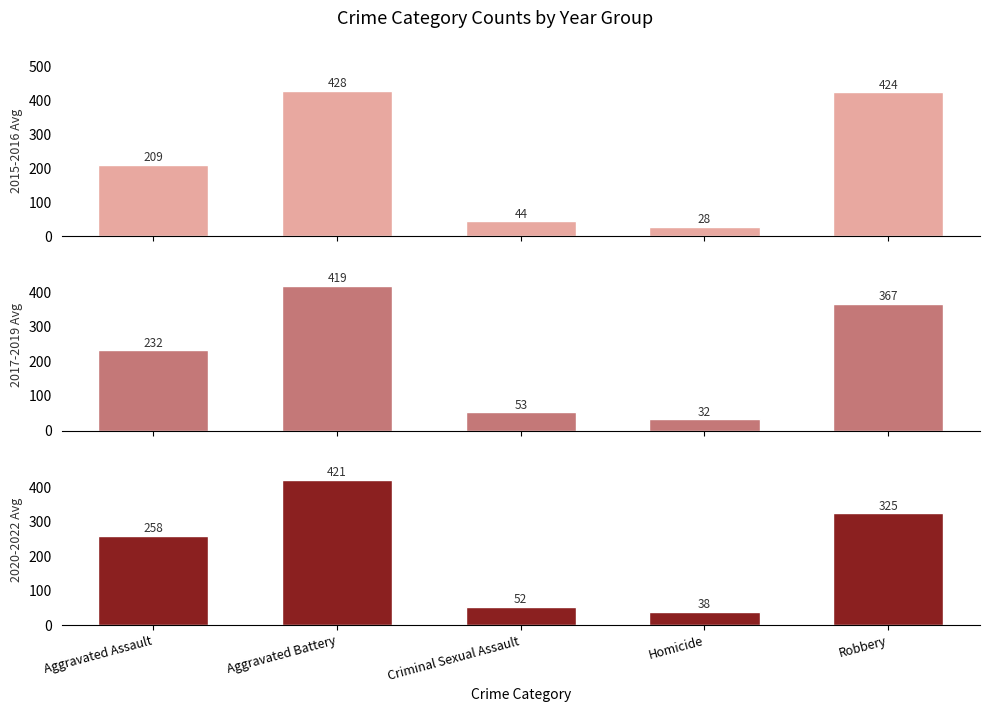

What is the label of the 4th bar from the right?

Aggravated Battery